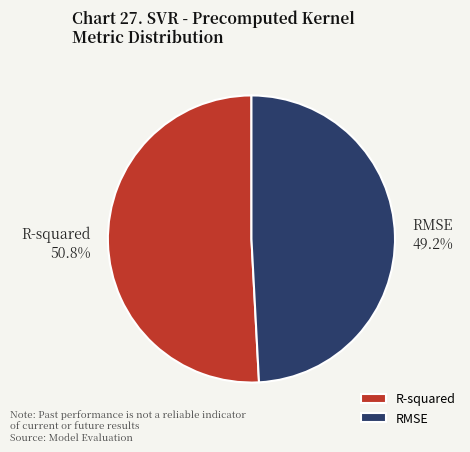

What is the largest slice in the pie chart?

R-squared